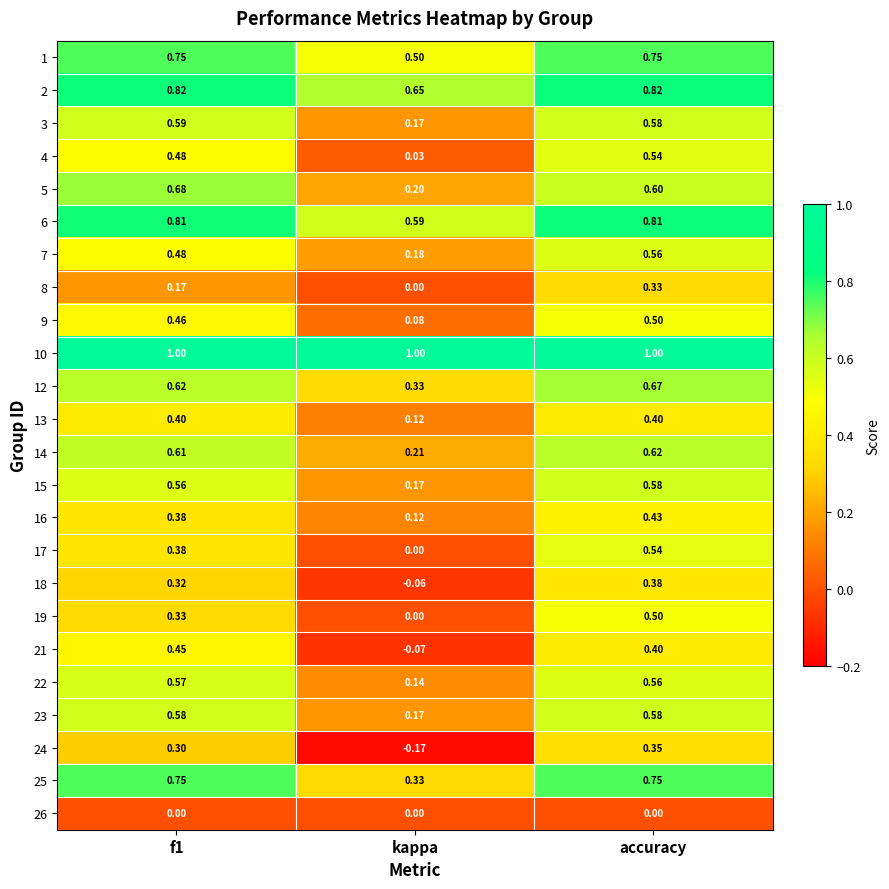

At which label is 18 closest to 0?

kappa